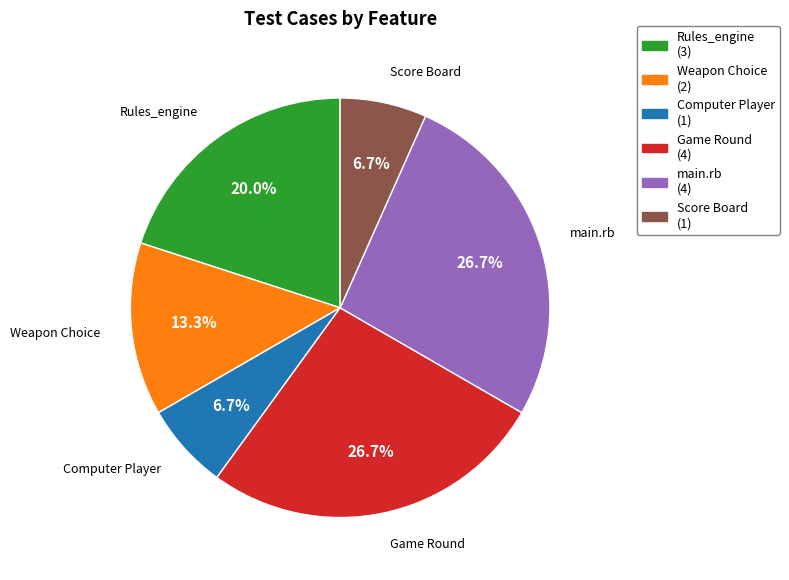

The Weapon Choice slice represents 13% of the pie. True or false?

True